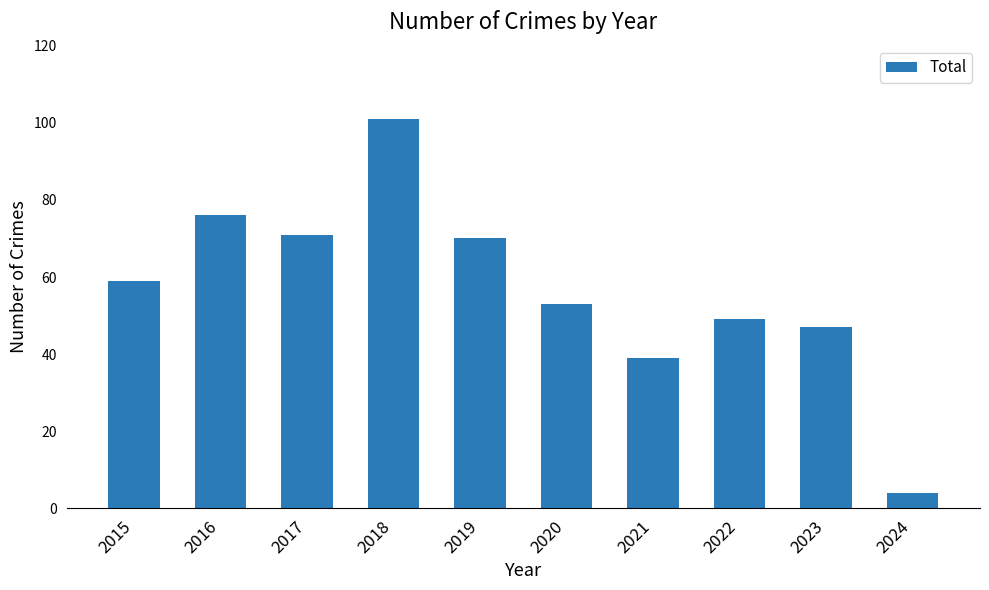

Read the value at 2020, to the nearest 10.

50